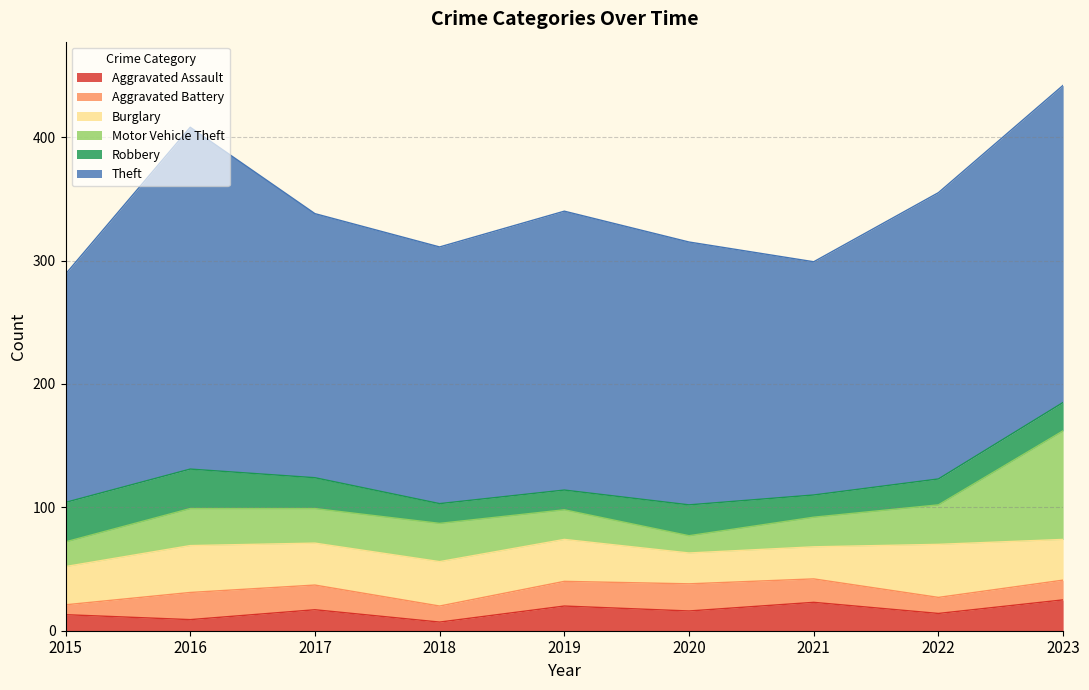

What are all the series names shown in the legend?

Aggravated Assault, Aggravated Battery, Burglary, Motor Vehicle Theft, Robbery, Theft